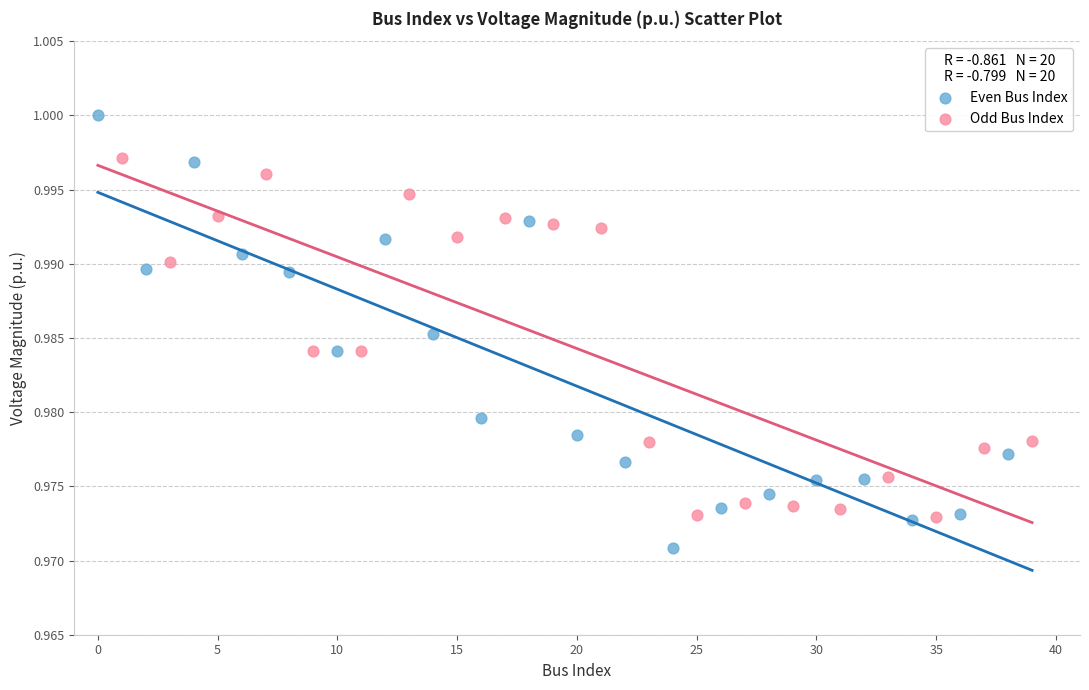

Which series reaches the maximum Y coordinate?

Even Bus Index